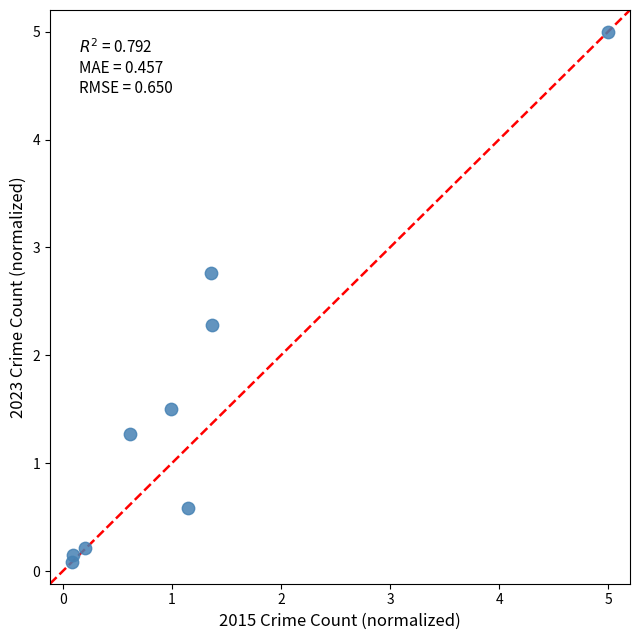

What Y value in the scatter plot is closest to 2?

2.3